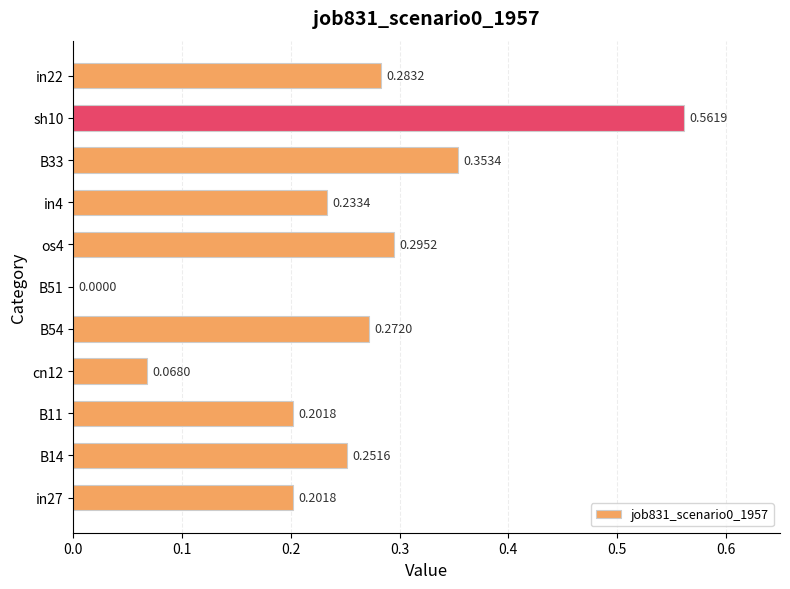

What is the sum of all values?

2.7